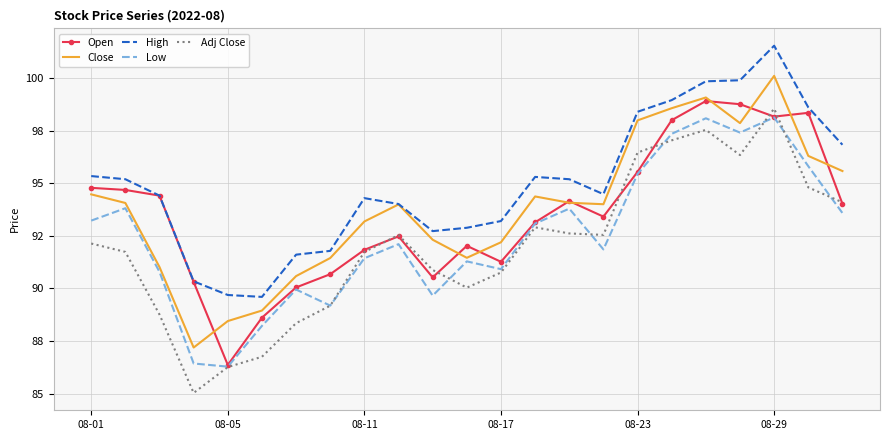

What is the average value of the High series?

95.0